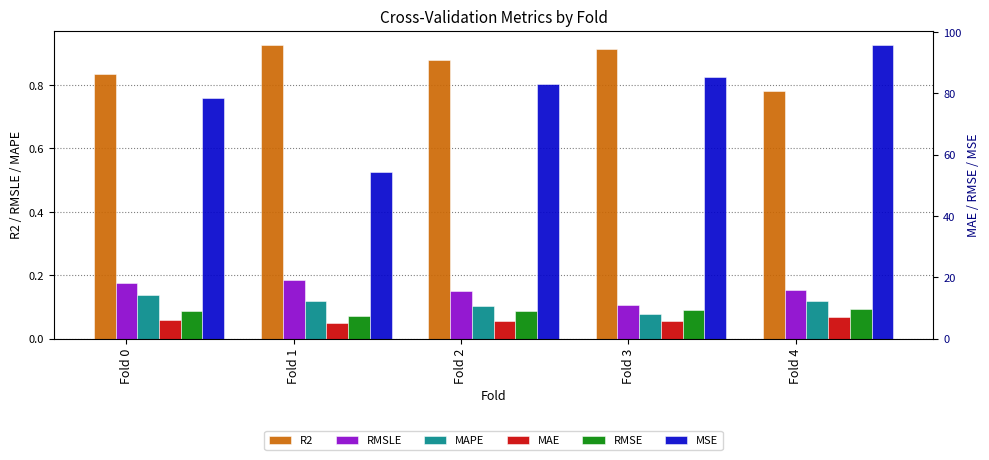

List the labels in order of RMSE value, smallest first.

Fold 1, Fold 0, Fold 2, Fold 3, Fold 4